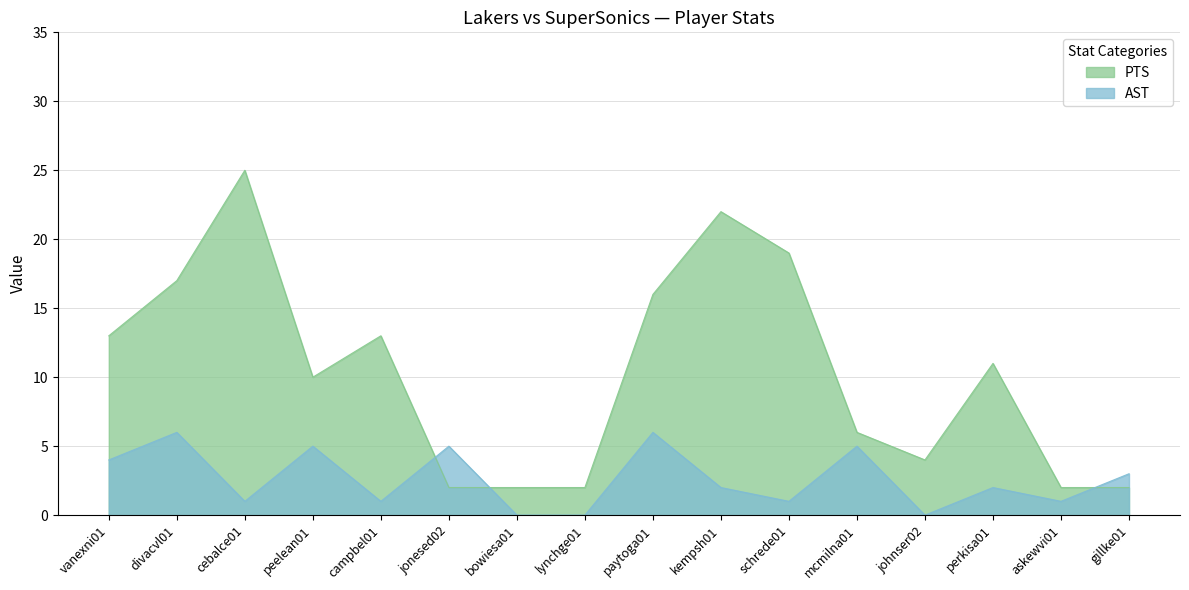

True or false: PTS and AST intersect in this chart.

True